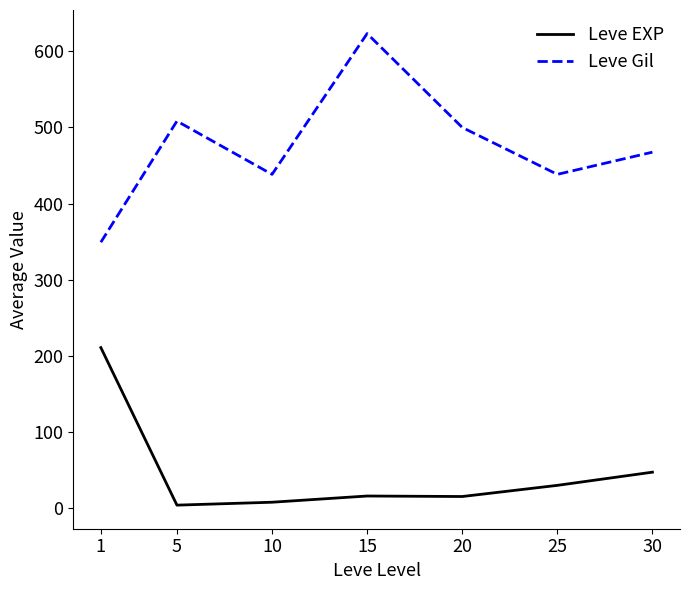

Which series has the widest spread of values?

Leve Gil